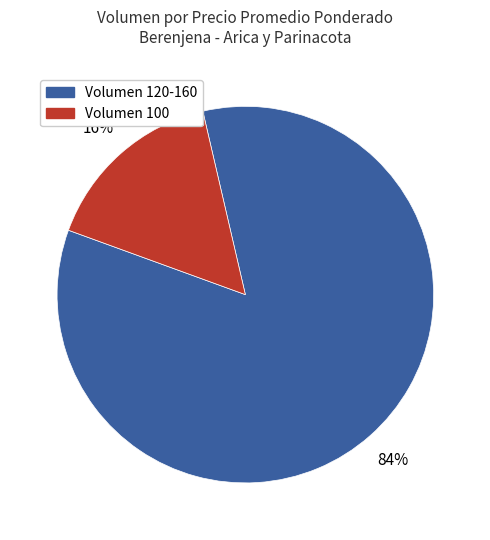

Count the number of slices in the pie.

2